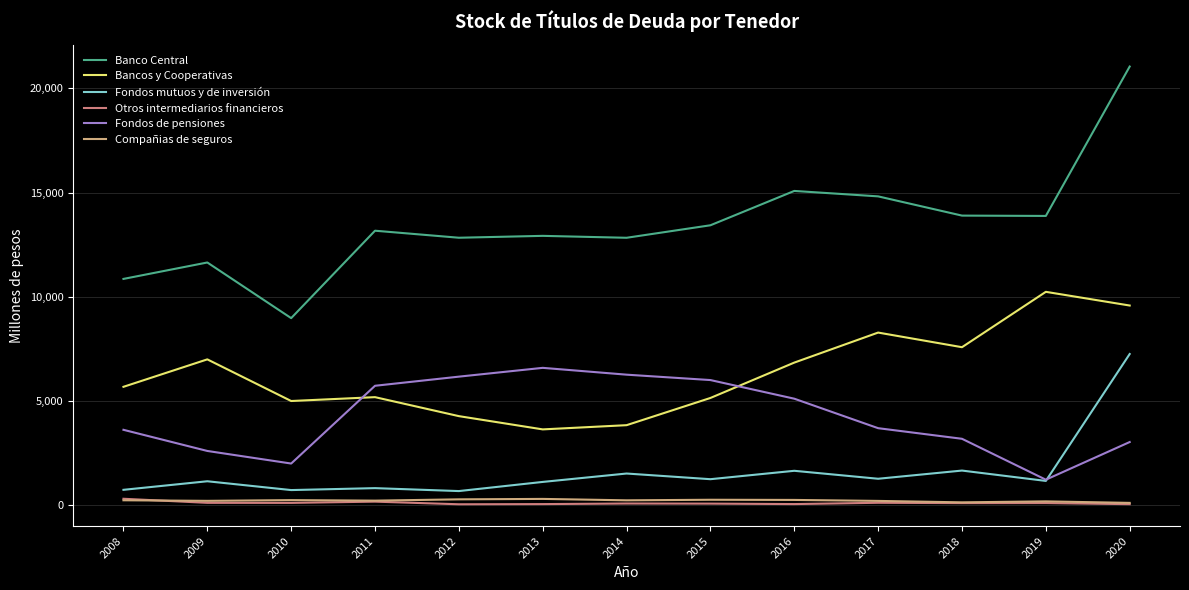

Which series has the widest spread of values?

Banco Central